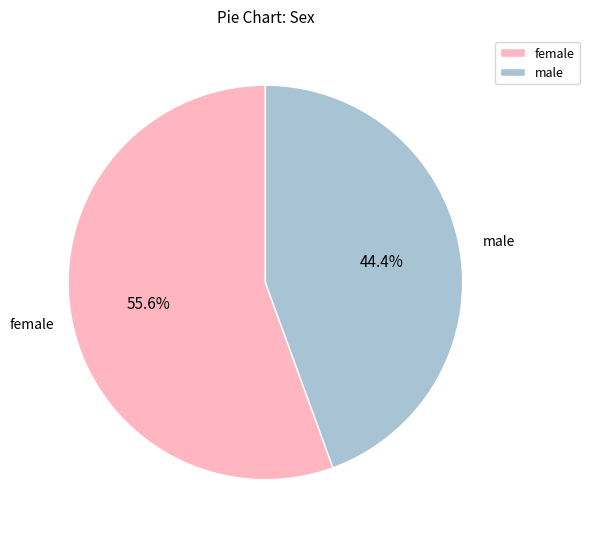

Rank the categories by value from highest to lowest.

female, male